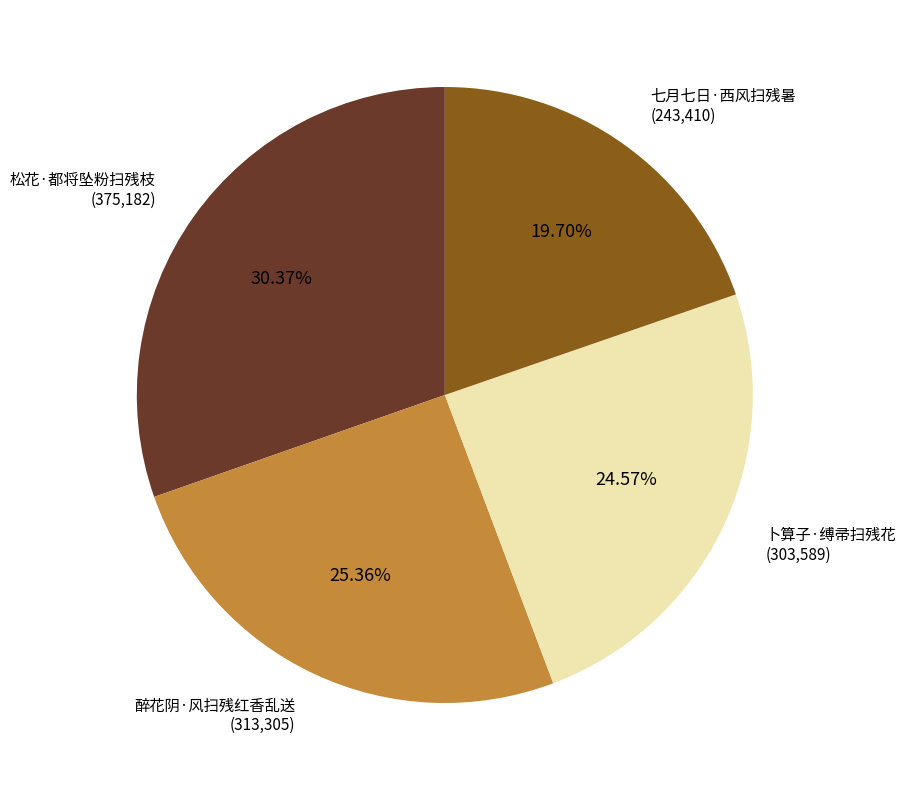

To the nearest percent, what is the average slice percentage?

25%